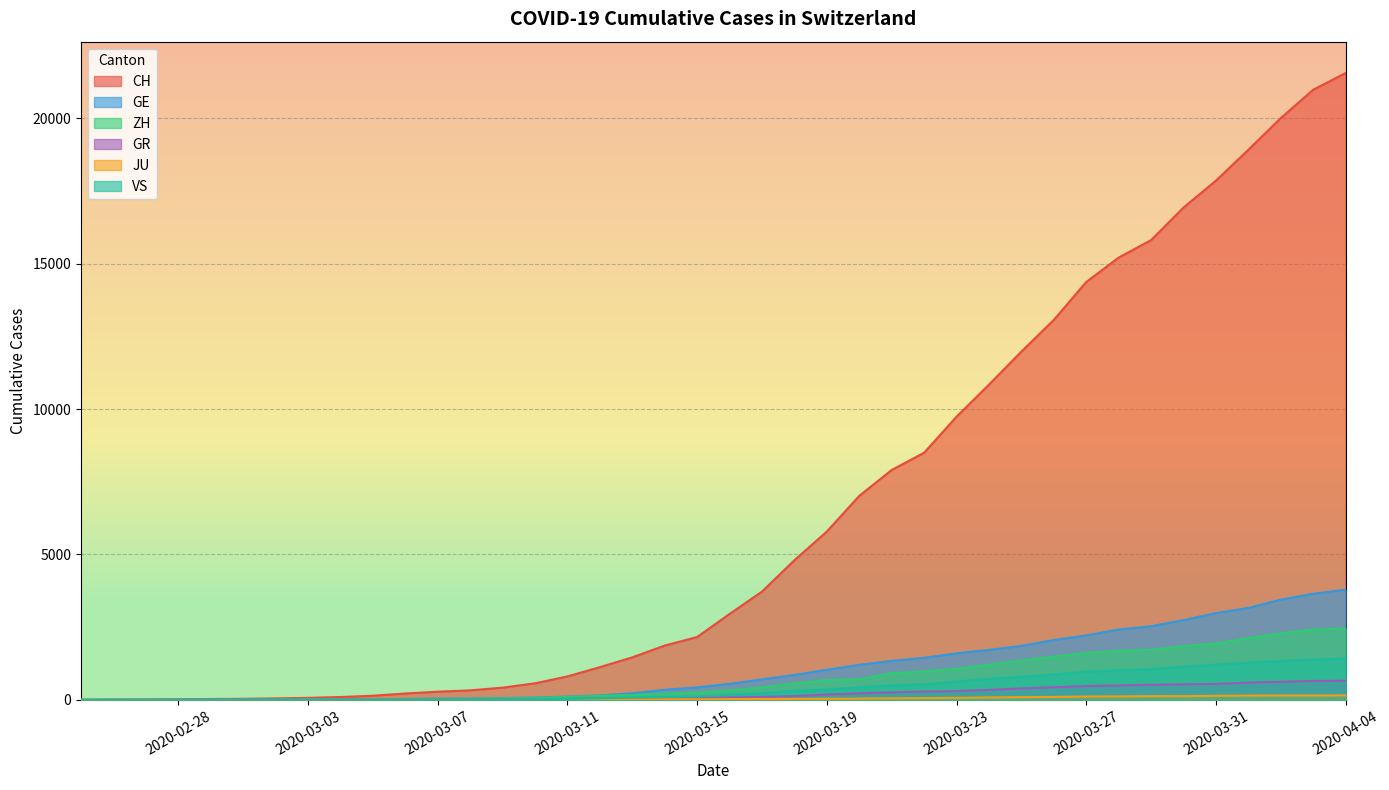

Which series has the largest range (max minus min)?

CH